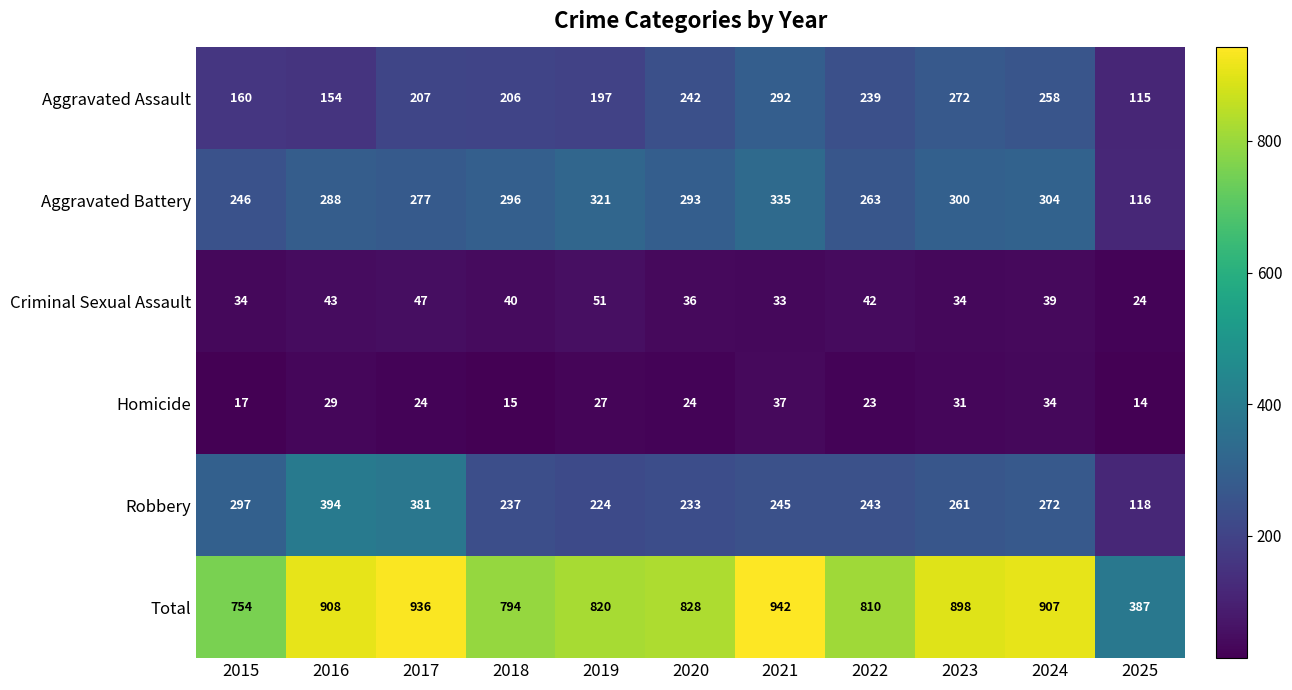

What is the smallest value displayed?

14